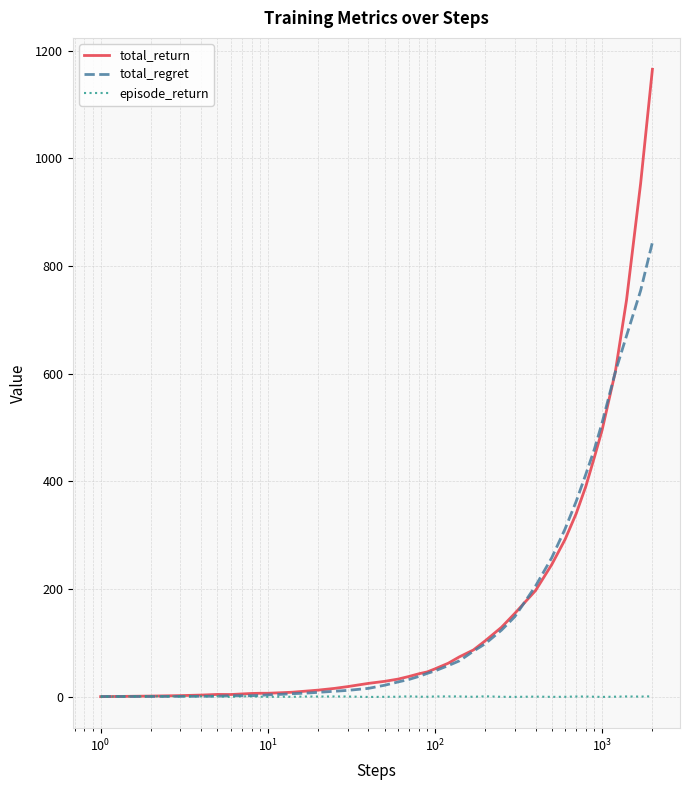

Which series has the widest spread of values?

total_return